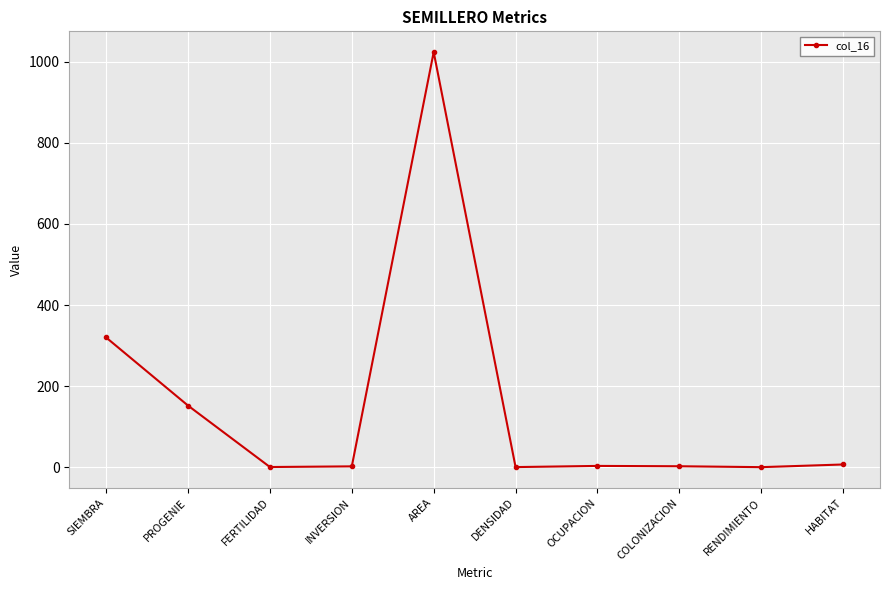

Which has a higher value, HABITAT or SIEMBRA?

SIEMBRA